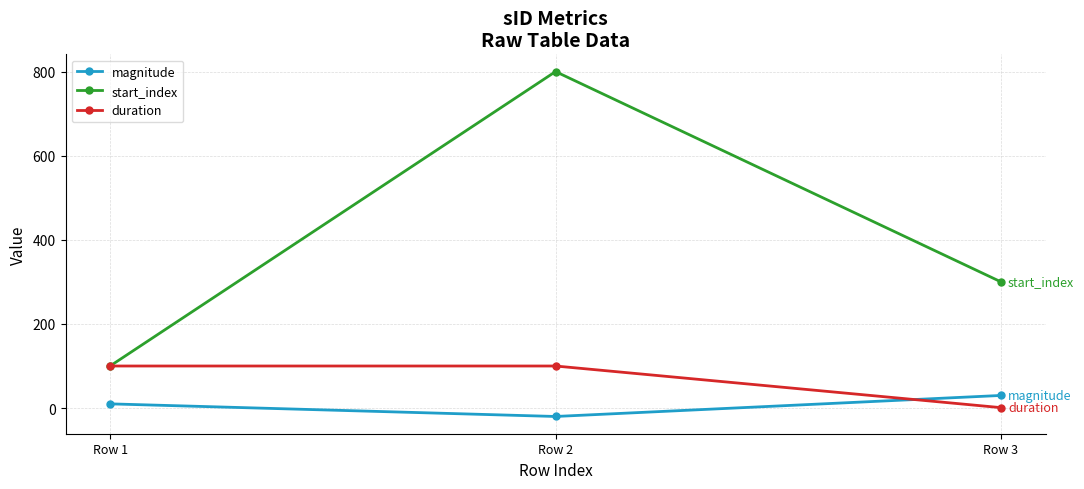

Reading right to left, what are all the values shown in this chart?

magnitude: 30	-20	10
start_index: 300	800	100
duration: 1	100	100